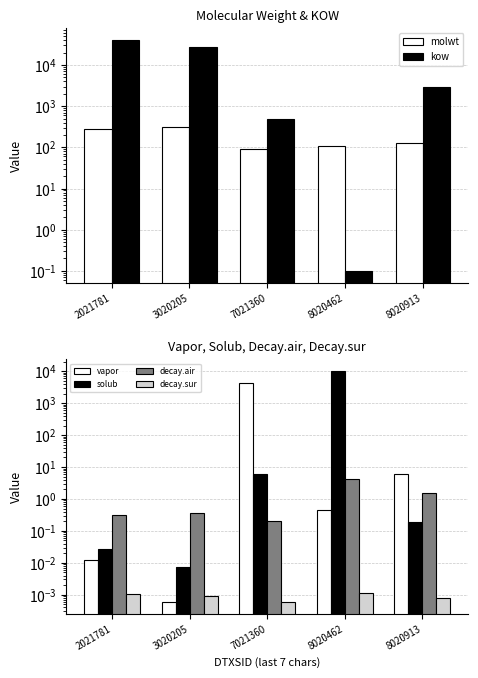

Reading left to right, list all the values displayed in this chart.

molwt: 278.4	312.4	92.1	106.1	128.2
kow: 41399.9	26791.7	500.8	0.1	2882.0
vapor: 0.0	0.0	4459.4	0.5	6.1
solub: 0.0	0.0	6.1	10283.2	0.2
decay.air: 0.3	0.4	0.2	4.1	1.6
decay.sur: 0.0	0.0	0.0	0.0	0.0